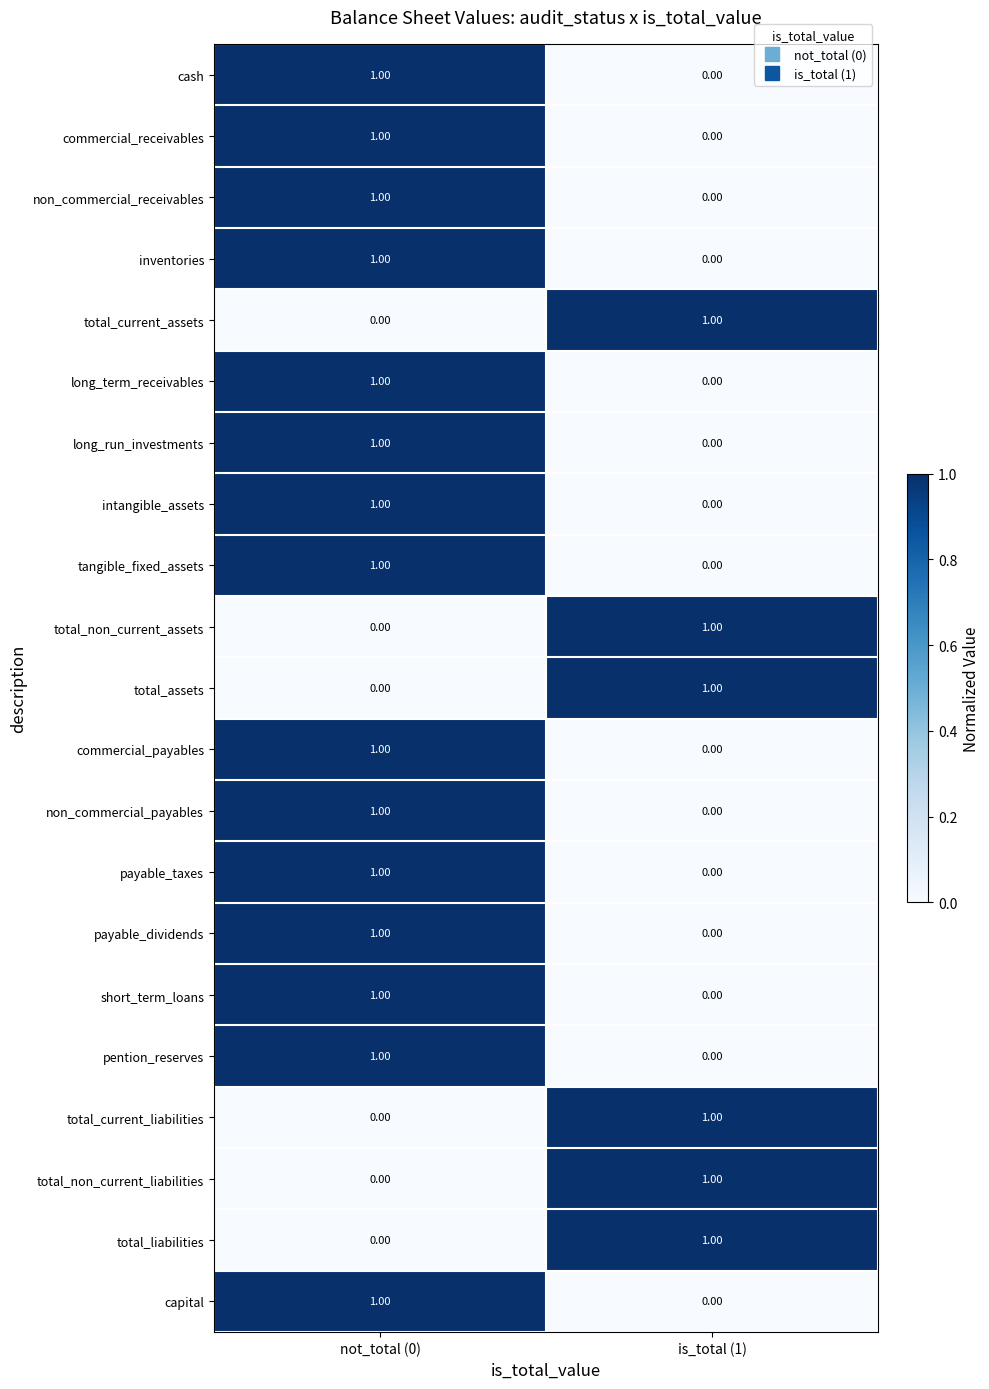

At how many categories does at least one series exceed 0?

2